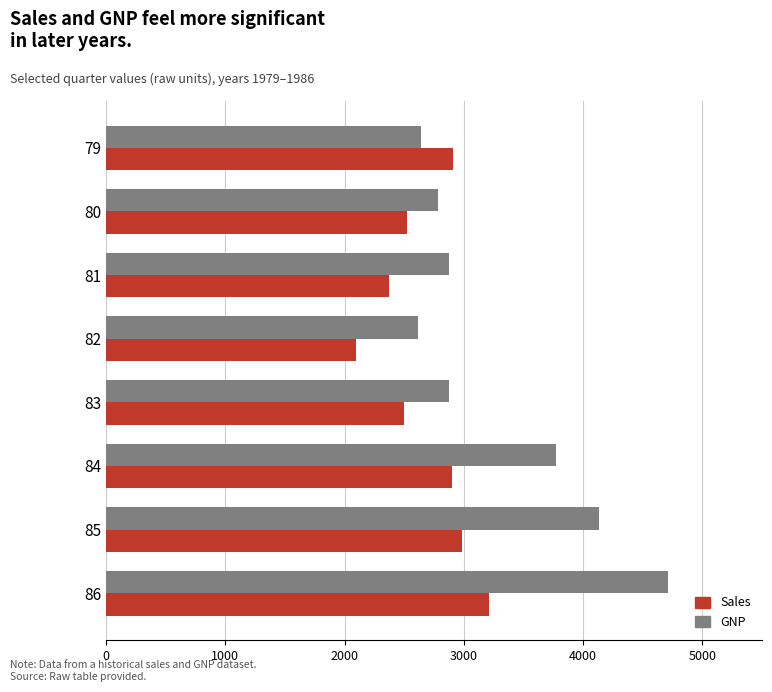

What is the sum of all GNP values?

26417